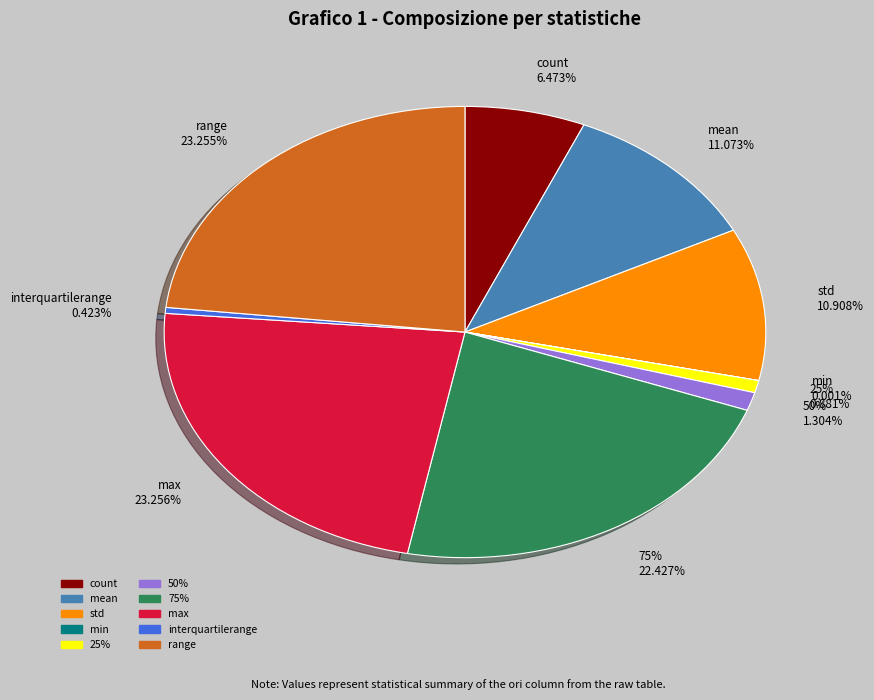

True or false: max accounts for 9% of the total.

False